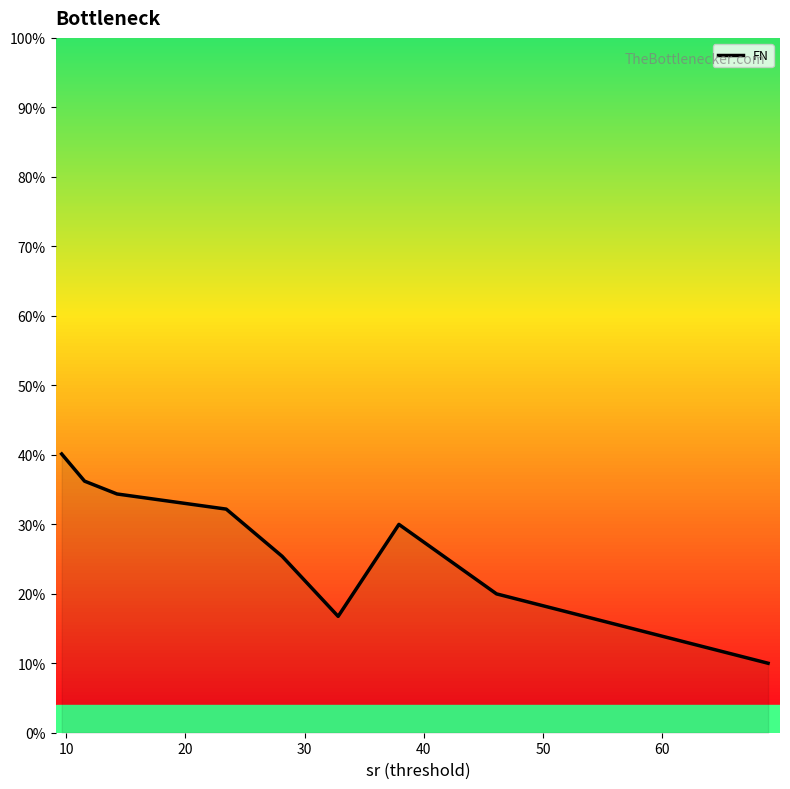

What is the minimum value shown in the chart?

10.0